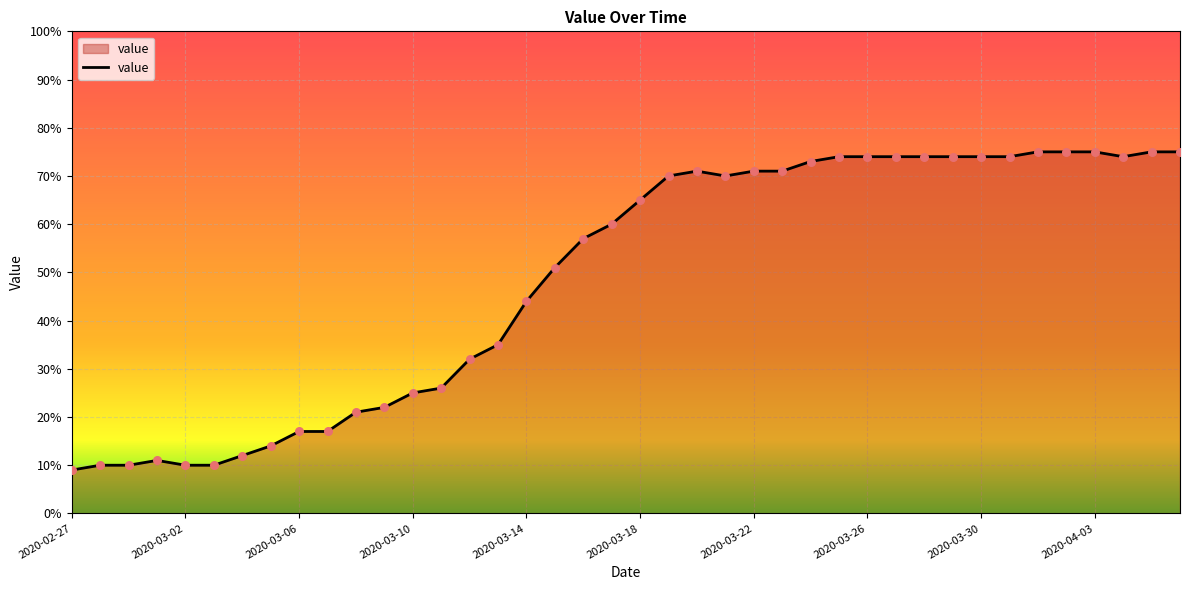

What is the maximum value shown in the chart?

75